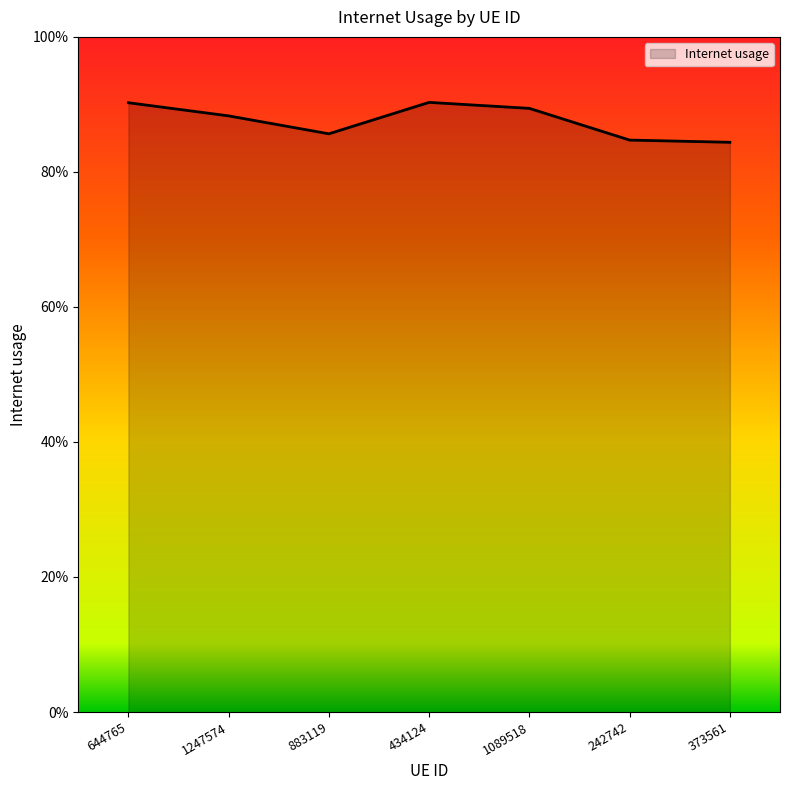

Does the chart have visible grid lines?

No